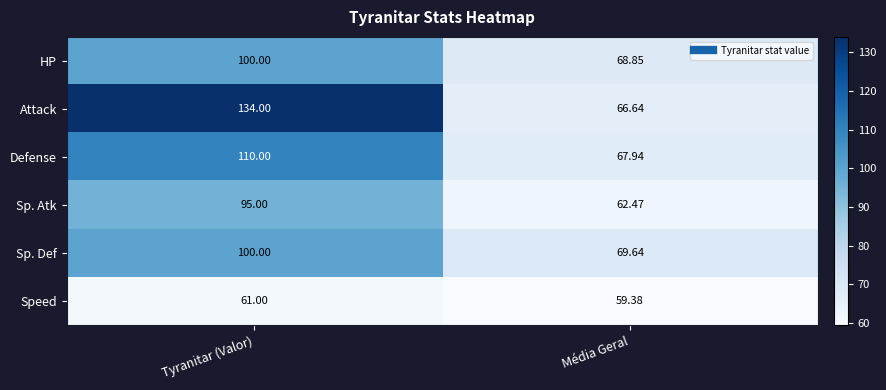

Which series changed the most between Tyranitar (Valor) and Média Geral?

Attack